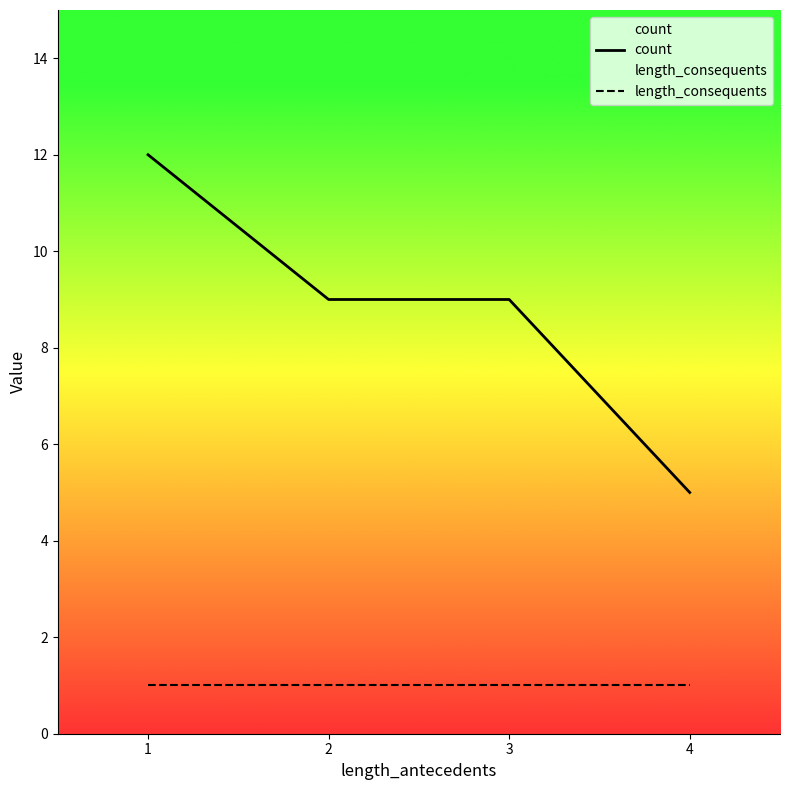

What is the sum of all length_consequents values?

4